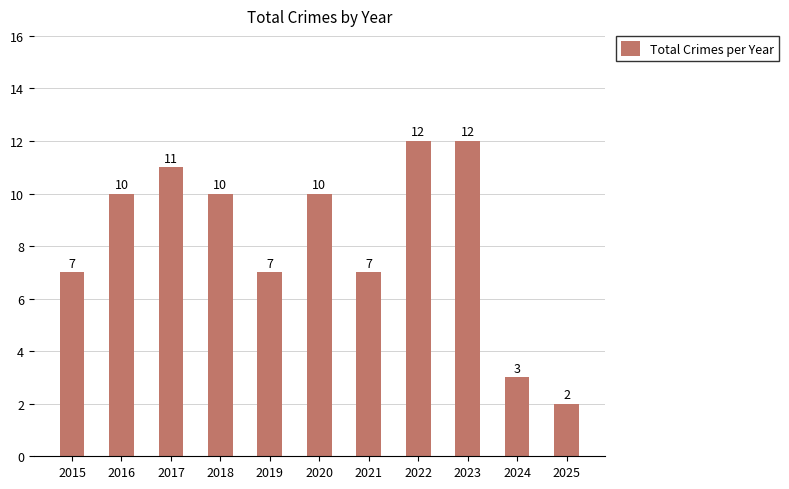

How many values are below 10?

5